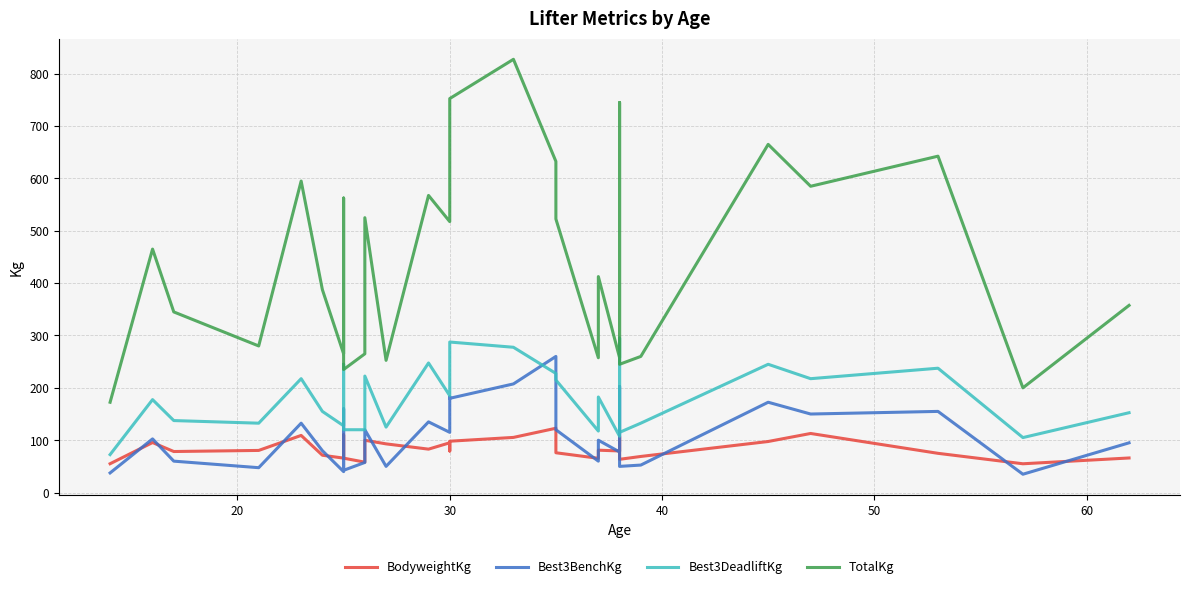

What is the greatest value displayed?

827.5